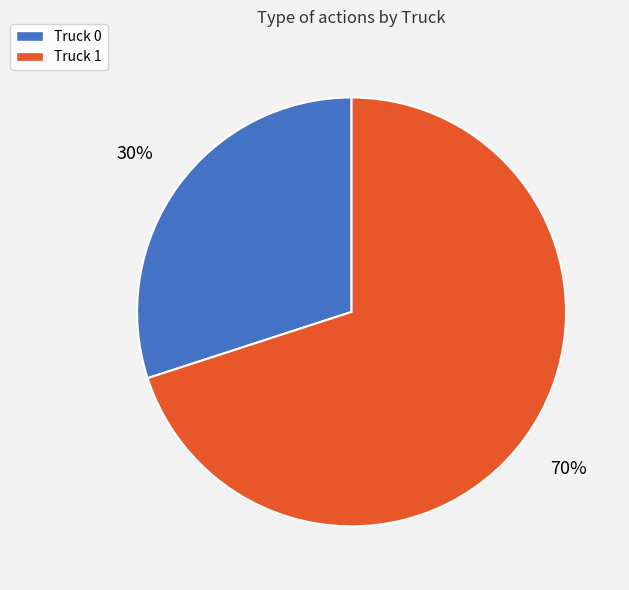

Rank the categories by value from lowest to highest.

Truck 0, Truck 1